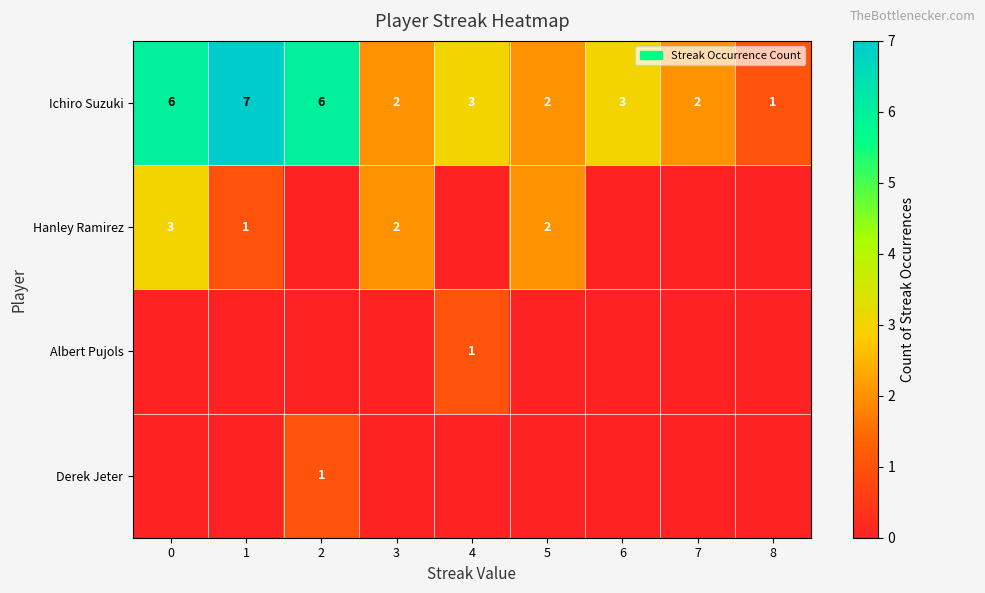

What is the spread (max minus min) of values at 7?

2